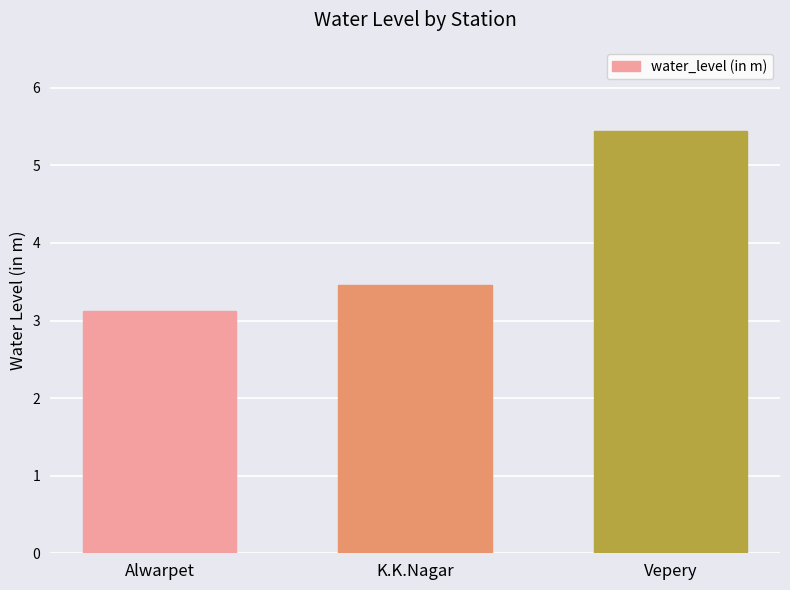

At which label is the value closest to 4?

K.K.Nagar